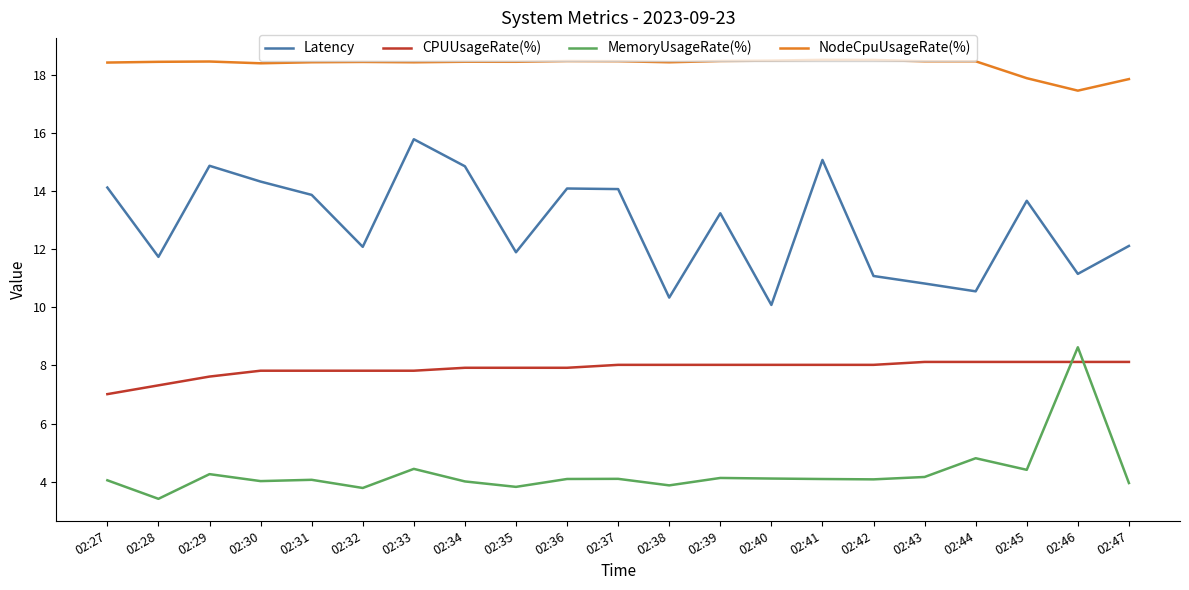

At 02:27, list the series in order from smallest to largest.

MemoryUsageRate(%), CPUUsageRate(%), Latency, NodeCpuUsageRate(%)